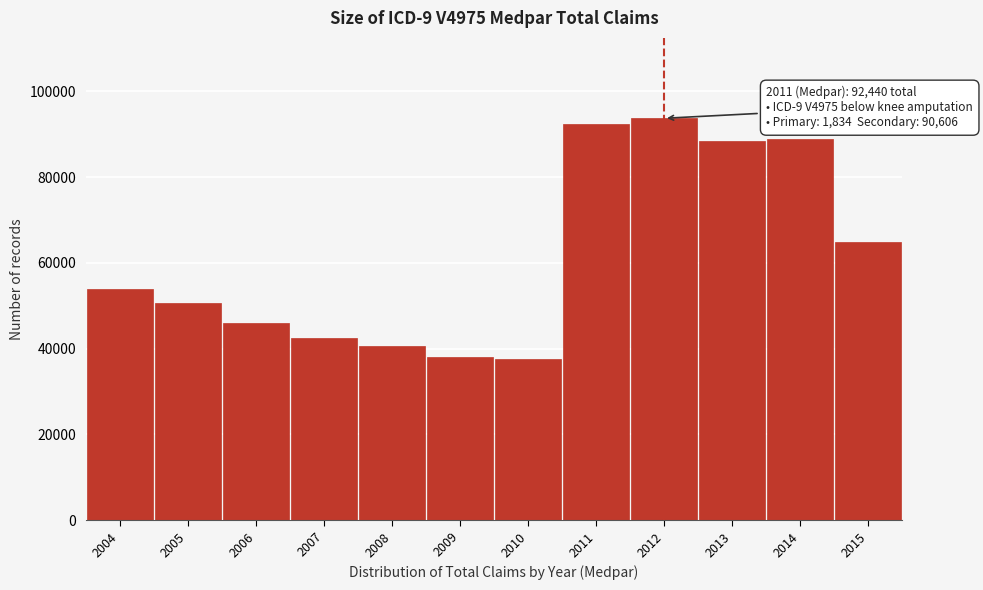

The value at 2011 is 92440. True or false?

True